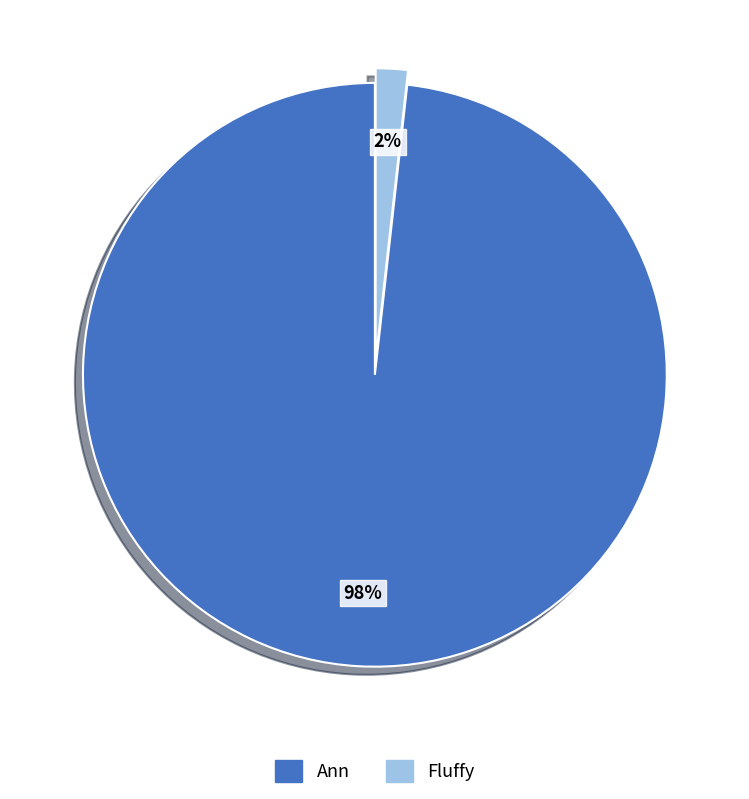

The Fluffy slice represents 10% of the pie. True or false?

False